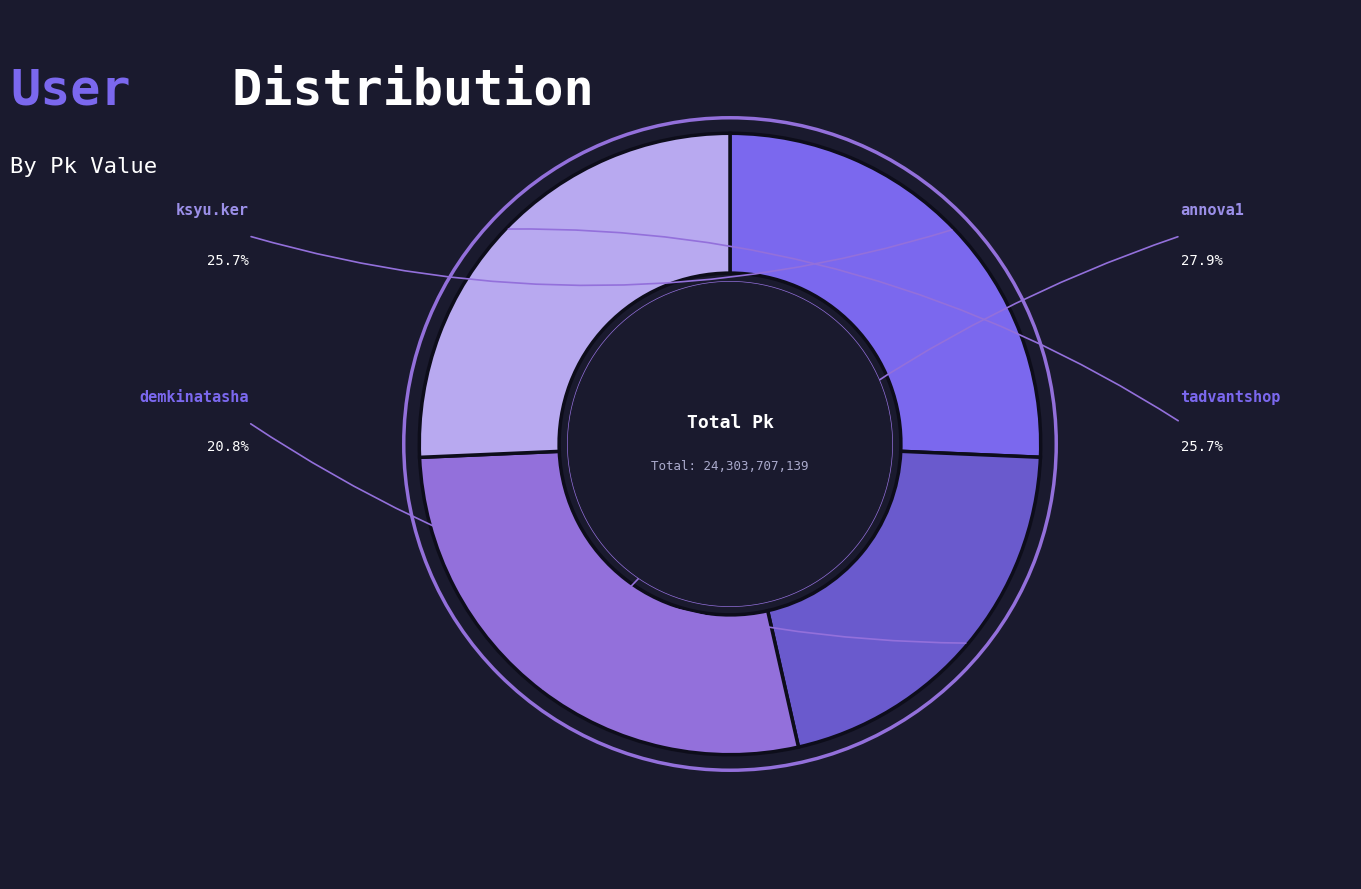

Approximately how many times larger is the value at tadvantshop compared to ksyu.ker?

1.0